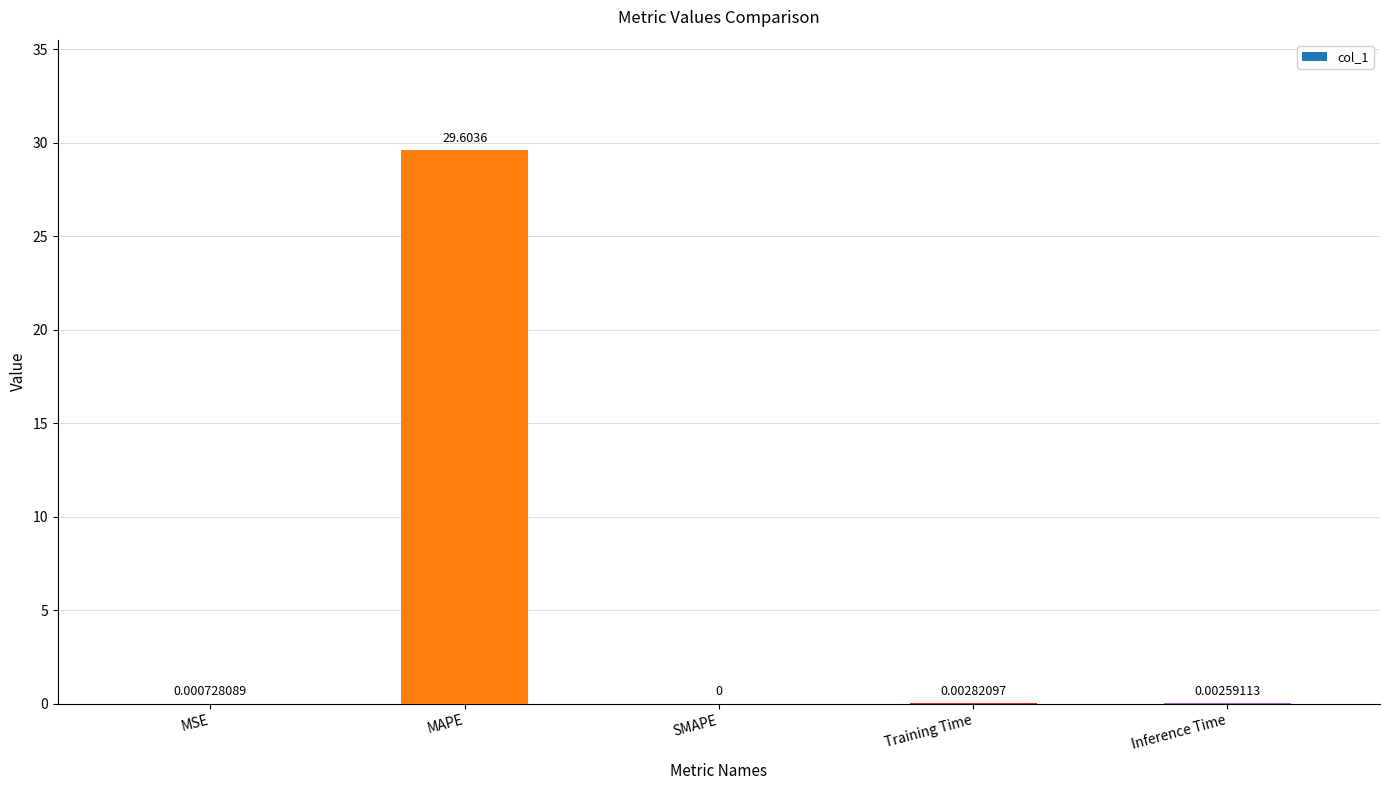

What is the sum of the values at Training Time and MAPE?

29.6